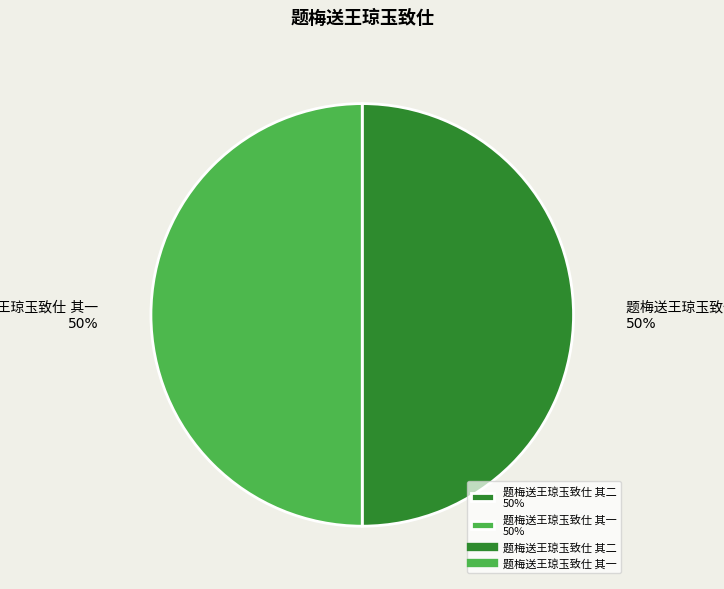

To the nearest percent, what is the average slice percentage?

50%